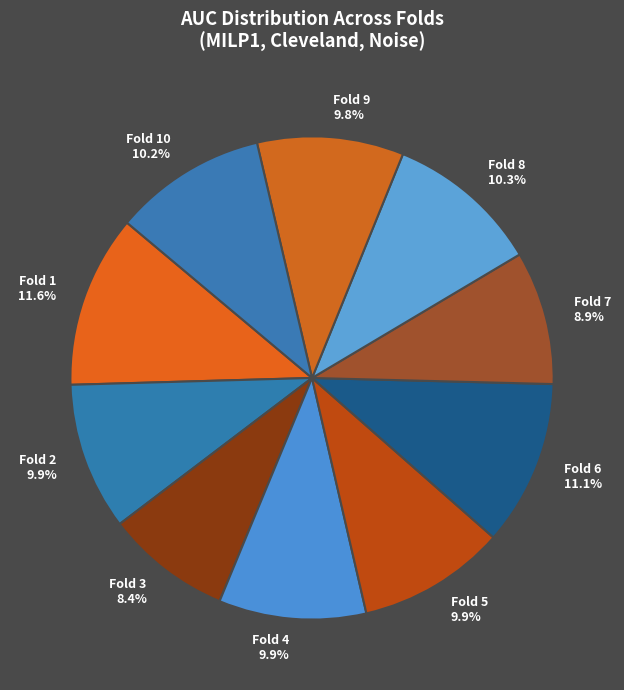

To the nearest percent, what is the average slice percentage?

10%